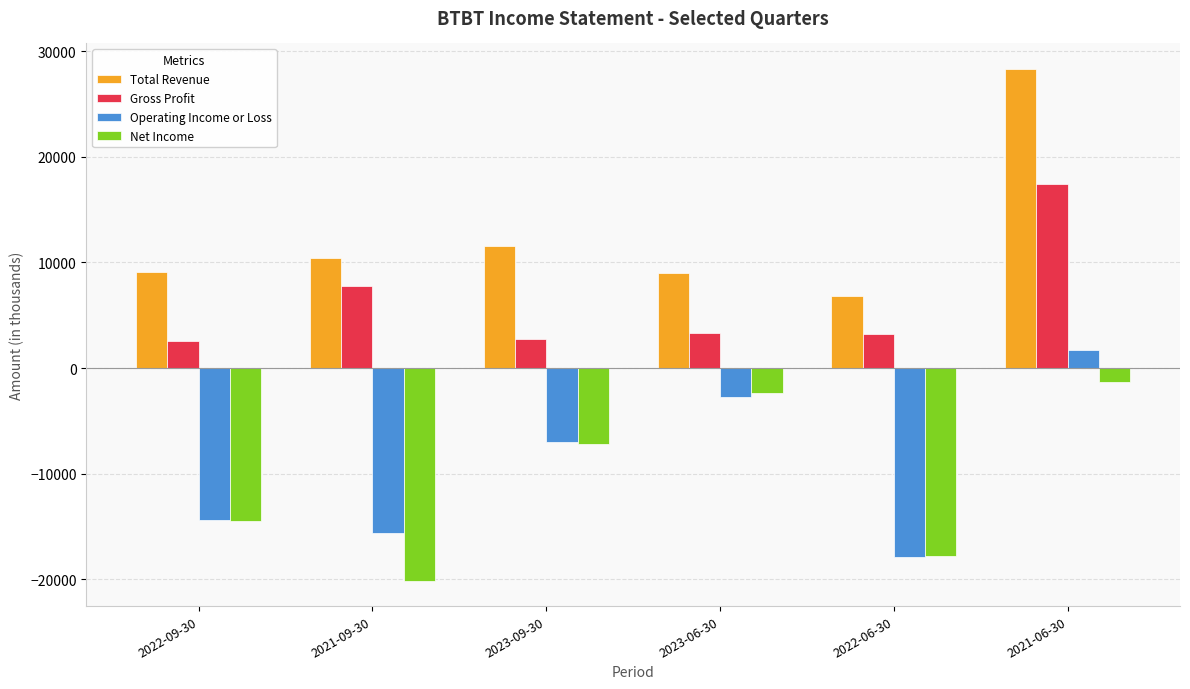

Does the chart contain any negative values?

Yes